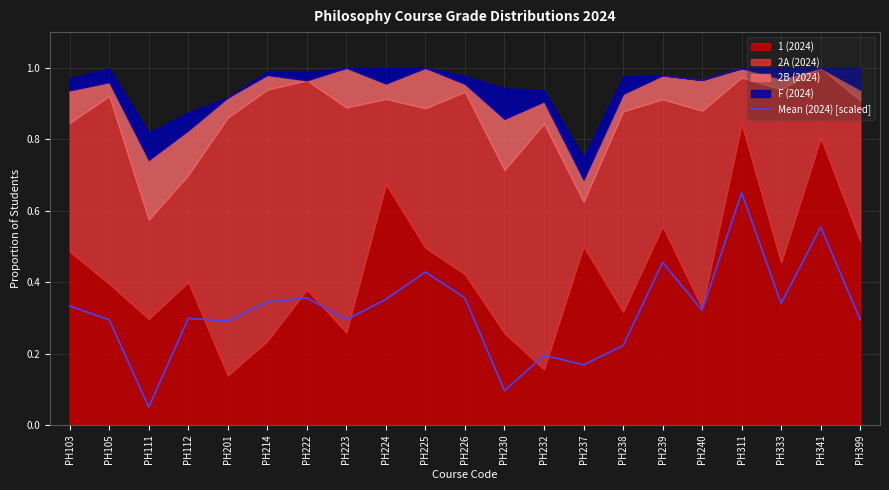

Reading left to right, what are all the values shown in this chart?

PH103=0.3	PH105=0.3	PH111=0.1	PH112=0.3	PH201=0.3	PH214=0.3	PH222=0.4	PH223=0.3	PH224=0.4	PH225=0.4	PH226=0.4	PH230=0.1	PH232=0.2	PH237=0.2	PH238=0.2	PH239=0.5	PH240=0.3	PH311=0.7	PH333=0.3	PH341=0.6	PH399=0.3